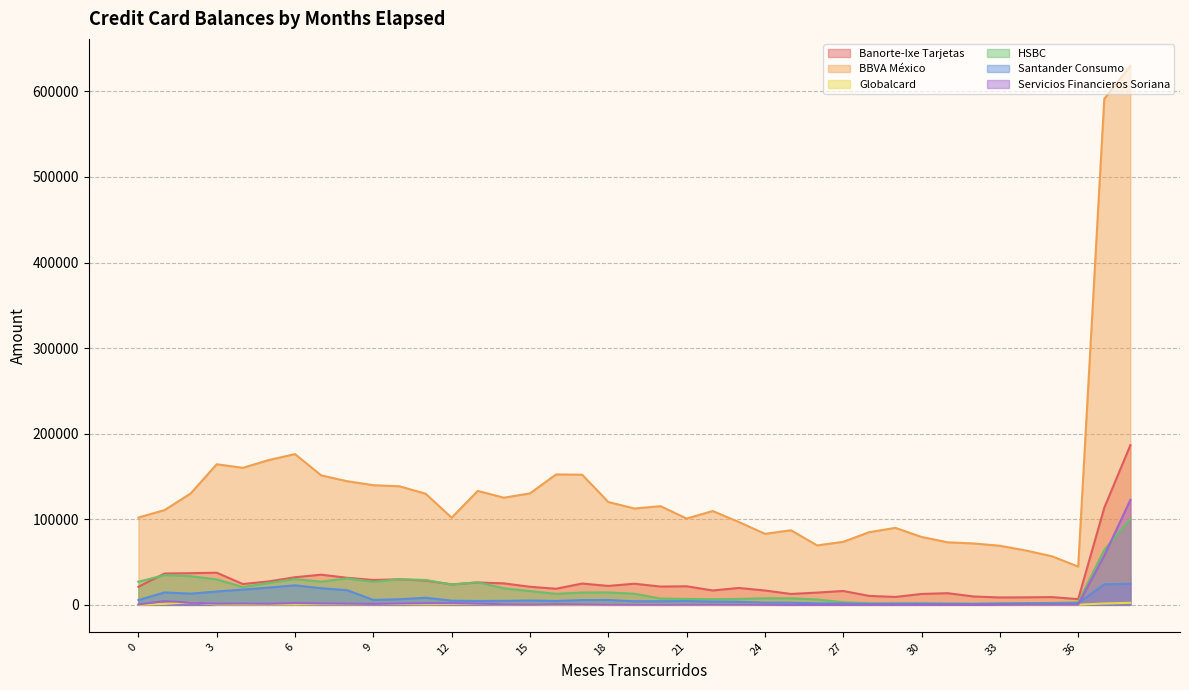

How many distinct data groups are displayed?

6